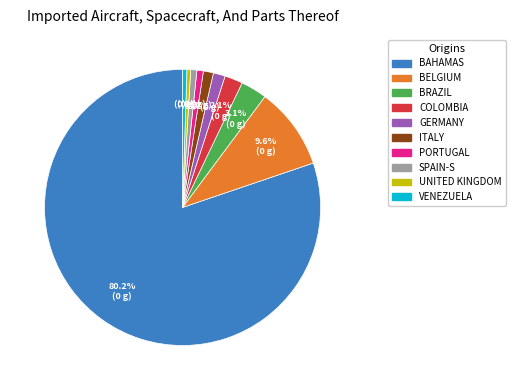

What is the ratio of the value at COLOMBIA to the value at PORTUGAL?

2.8